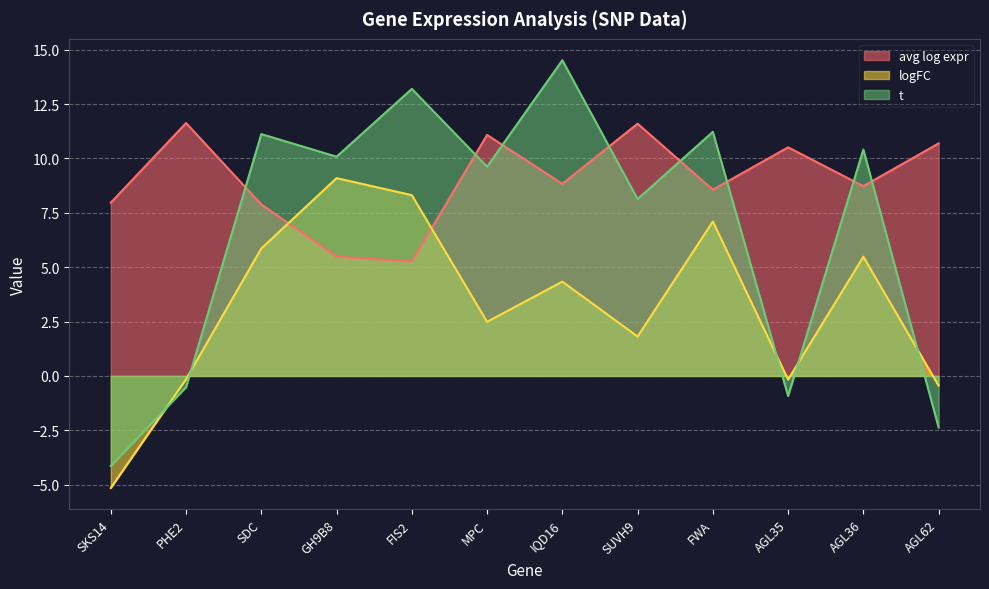

How many lines are shown in the chart?

3